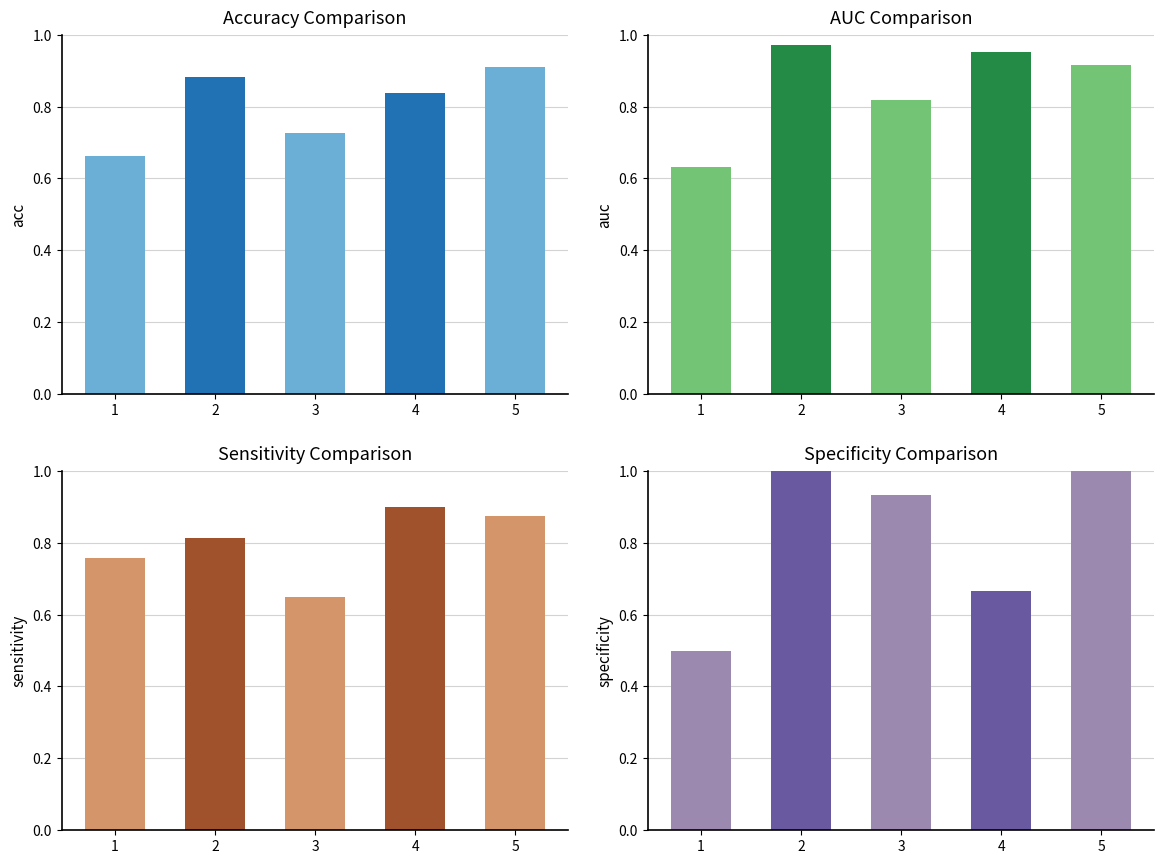

At which category does the chart reach its minimum across all series?

1